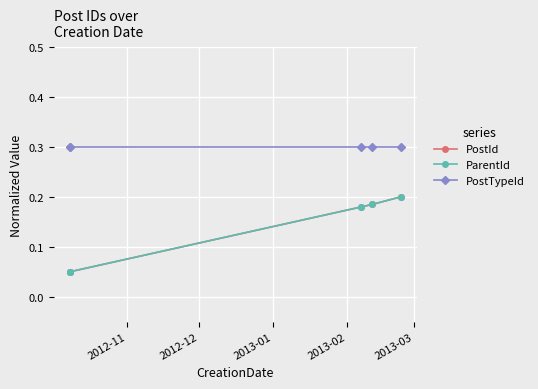

How many ParentId values are between 0 and 1?

5